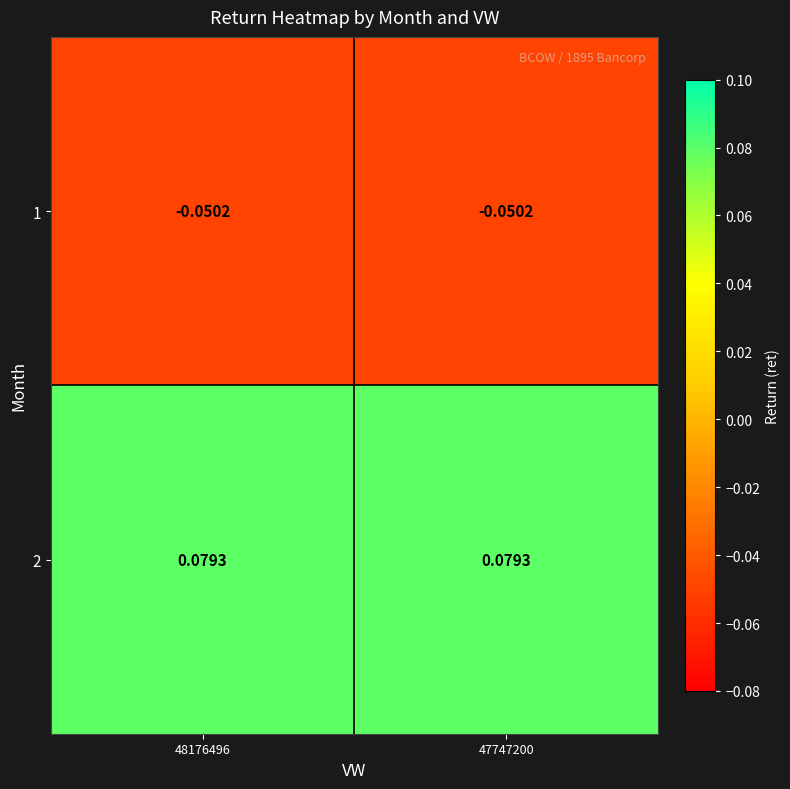

How many categories are shown in the chart?

2